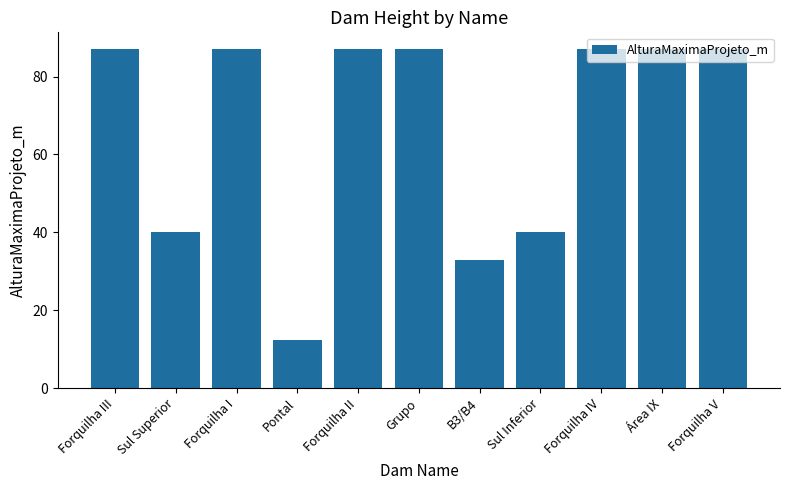

What is the difference between the second highest and minimum values?

74.6